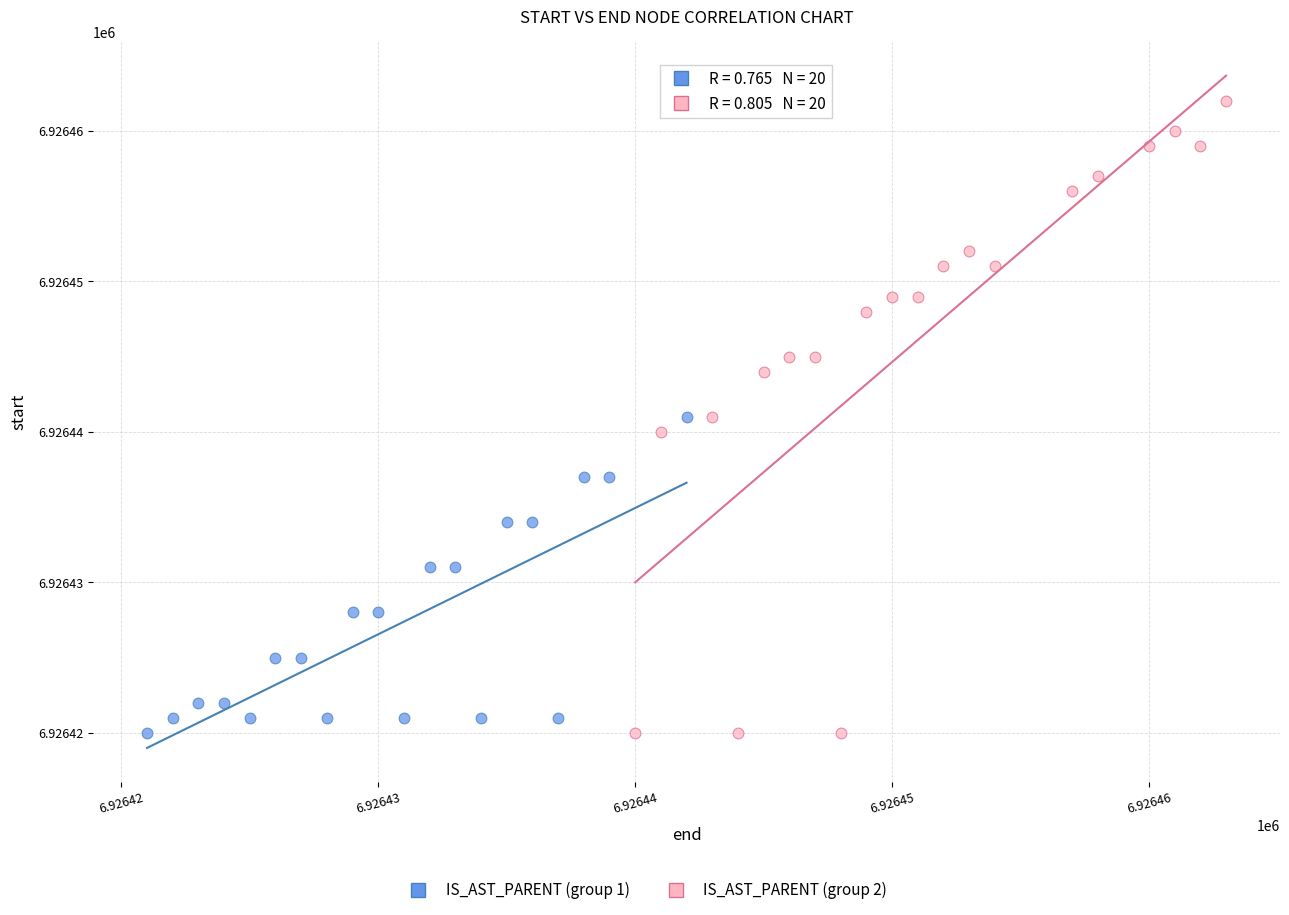

Which series reaches the maximum Y coordinate?

IS_AST_PARENT (group 2)